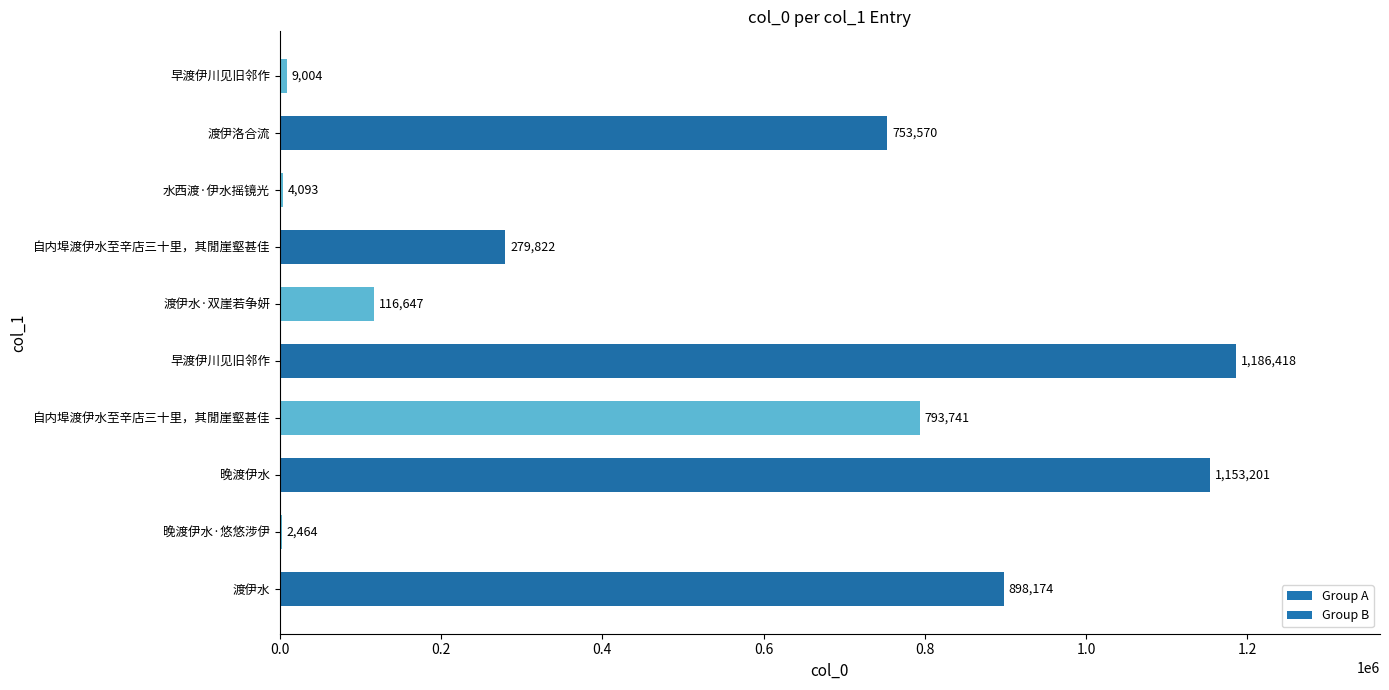

Which has a higher value, 早渡伊川见旧邻作 or 水西渡·伊水摇镜光?

早渡伊川见旧邻作